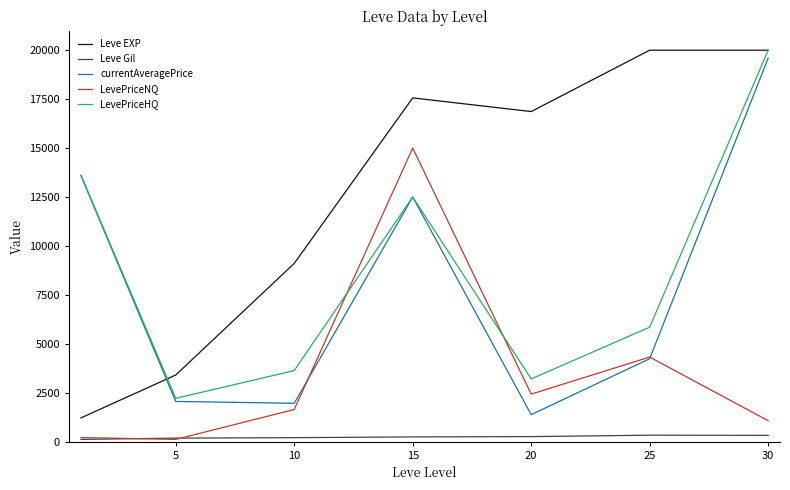

How many times do LevePriceNQ and LevePriceHQ cross each other?

2